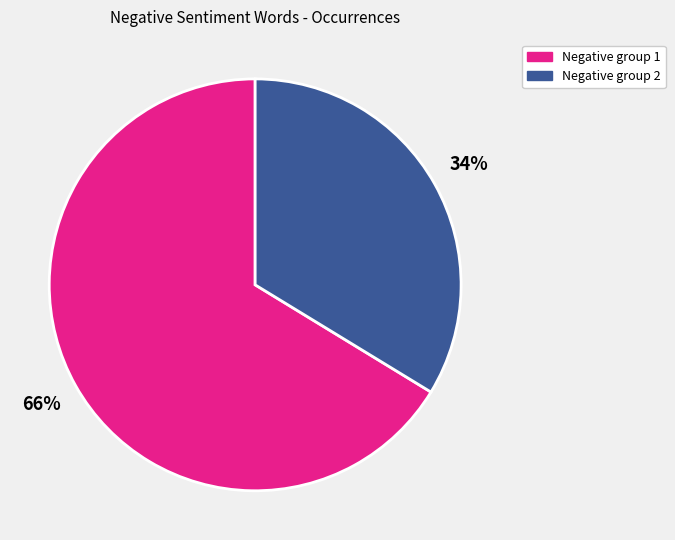

To the nearest percent, what is the average slice percentage?

50%